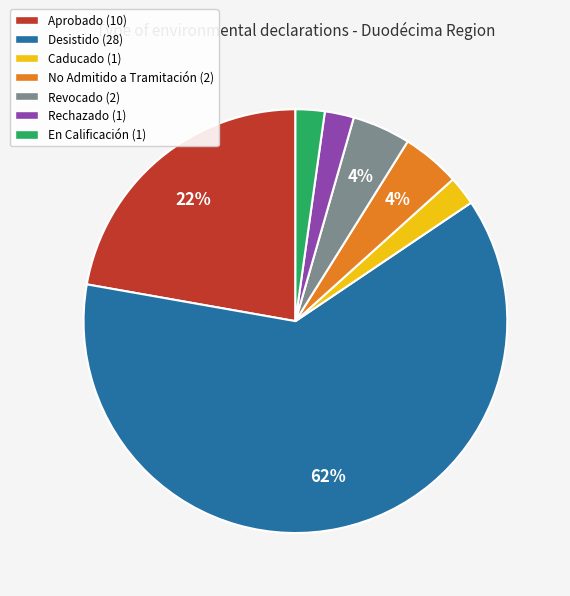

The En Calificación (1) slice represents 10% of the pie. True or false?

False